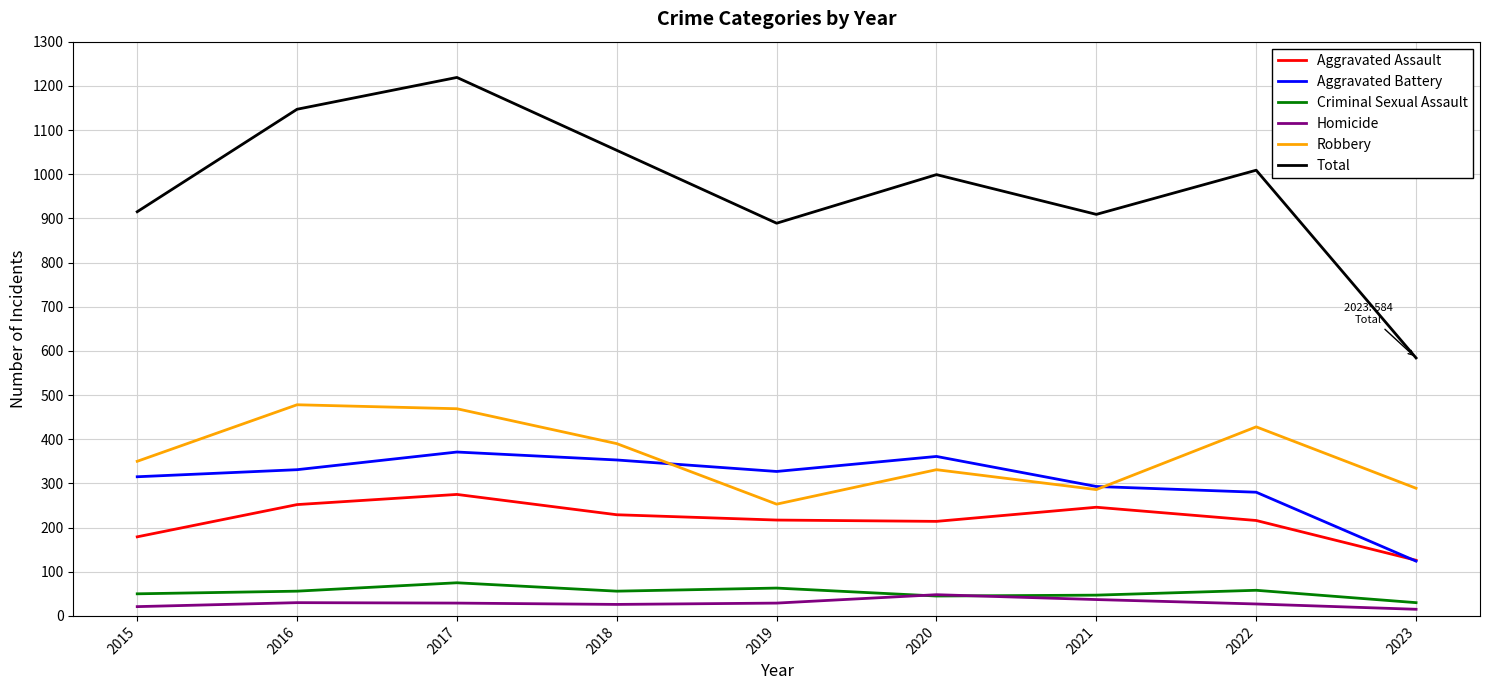

Which category has the highest value across all series?

2017